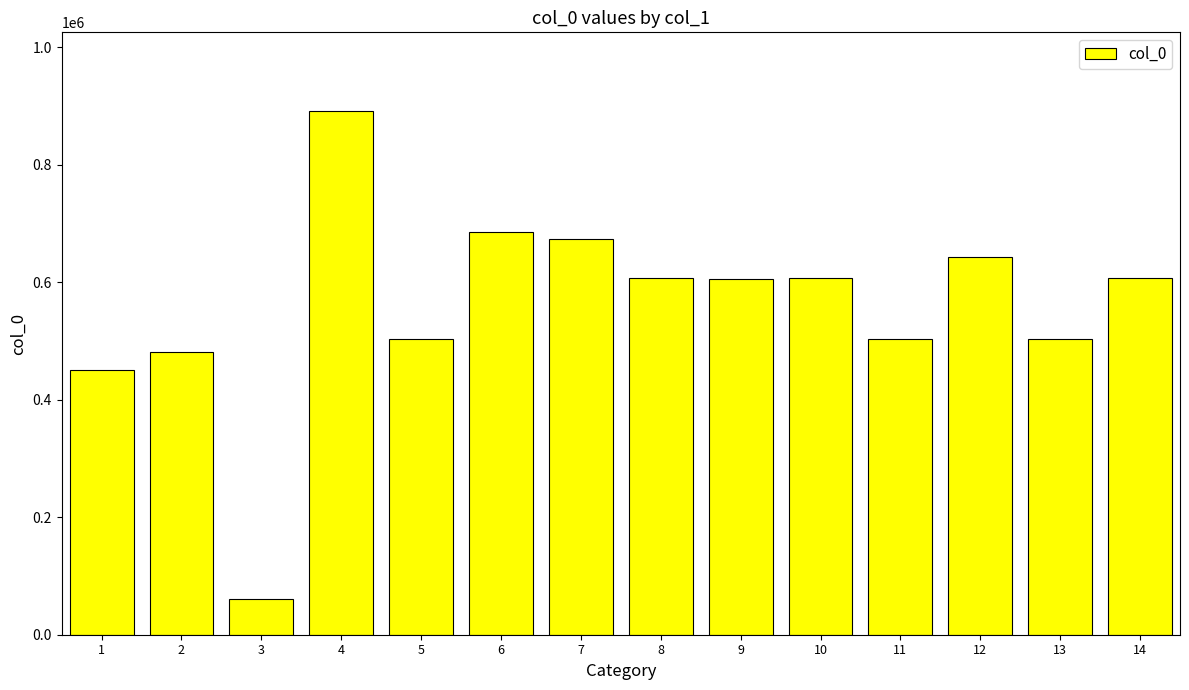

What is the greatest value displayed?

891597